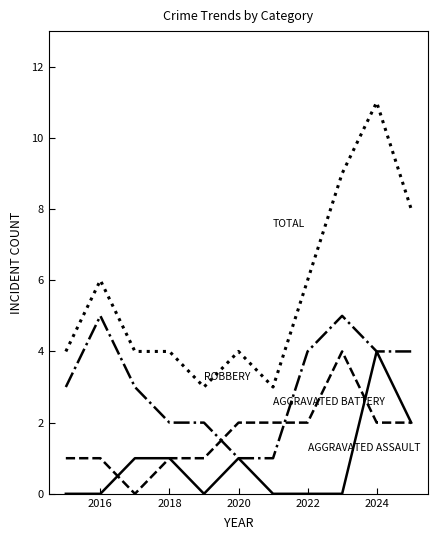

What is the greatest value displayed?

11